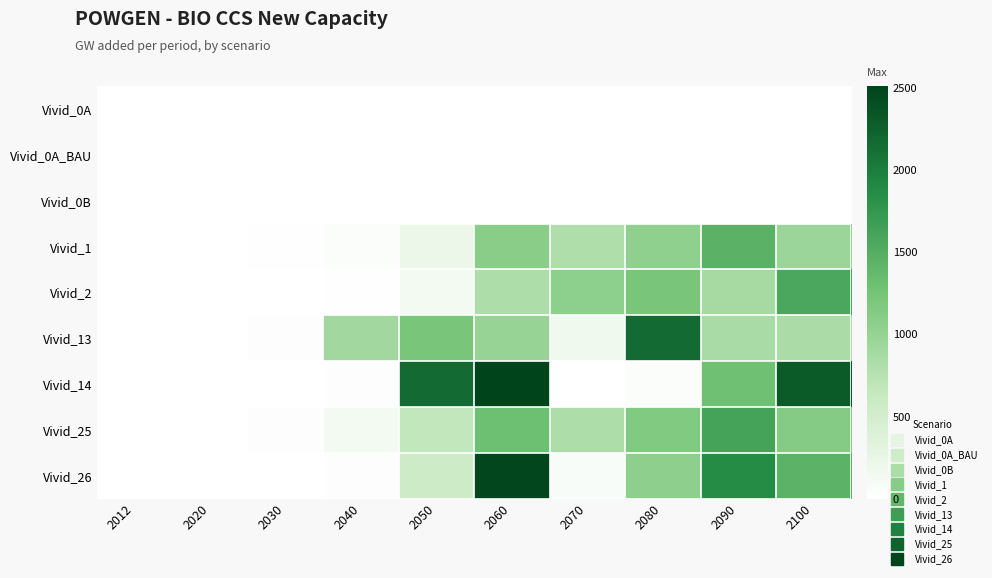

At 2070, list the series in order from smallest to largest.

Vivid_0A, Vivid_0A_BAU, Vivid_0B, Vivid_14, Vivid_26, Vivid_13, Vivid_1, Vivid_25, Vivid_2